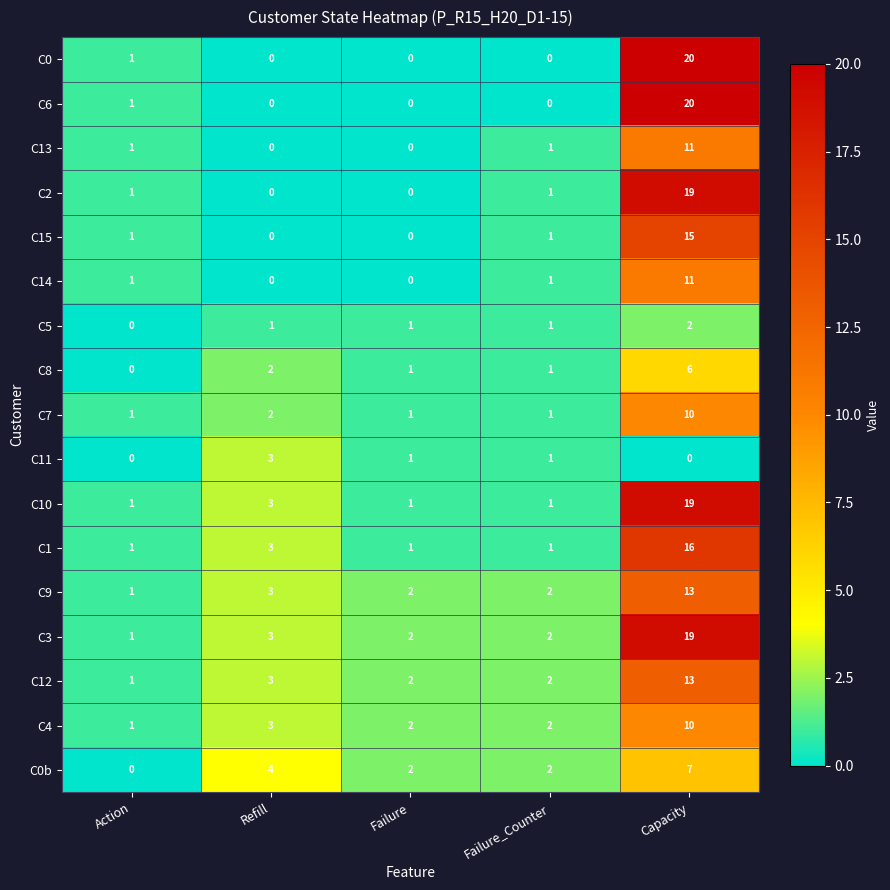

Is the value of C13 at Failure greater than the value of C4 at Failure_Counter?

No